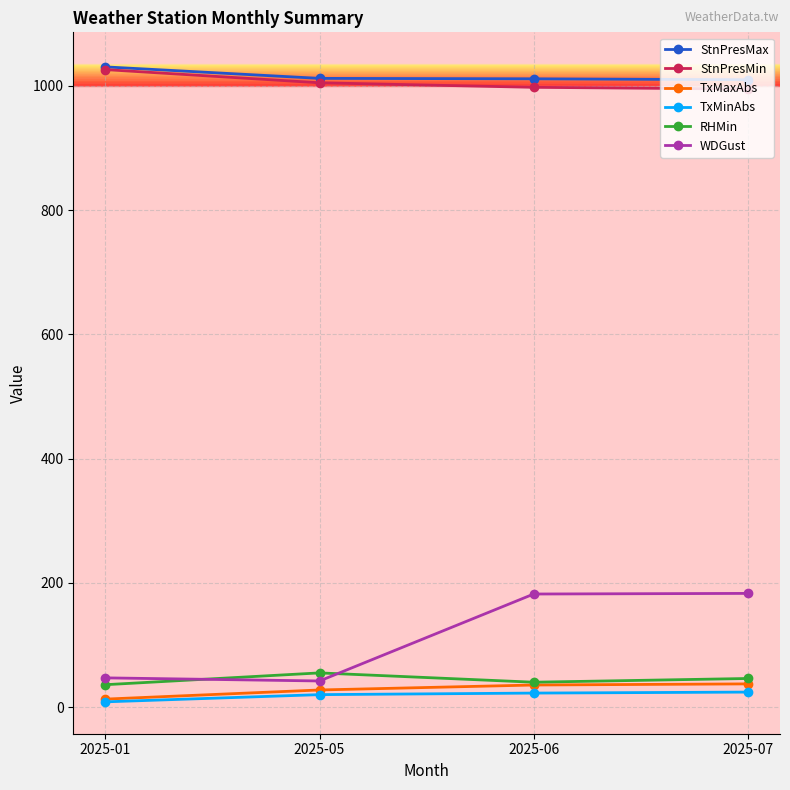

What is the sum of all StnPresMin values?

4024.2